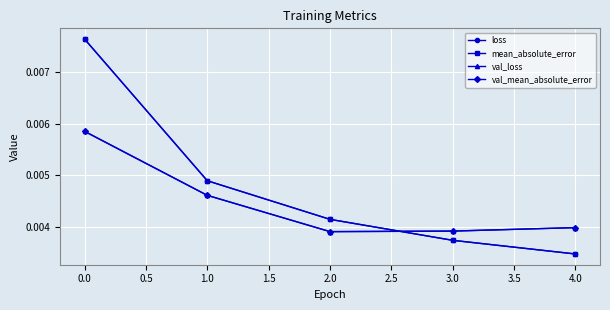

Is this an area chart (filled region under the line)?

No